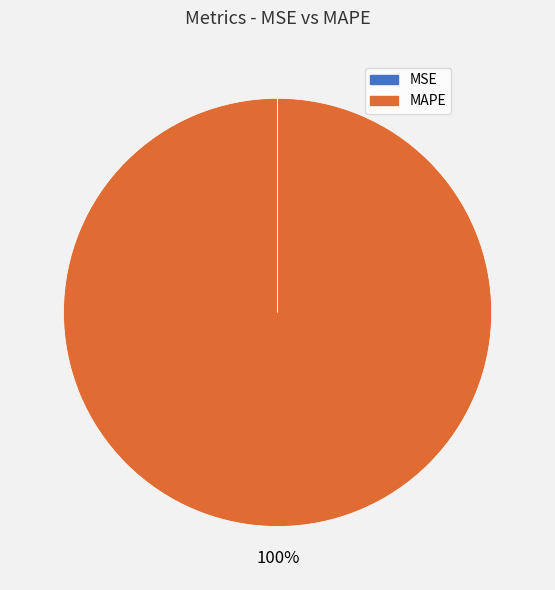

Which category accounts for the majority?

MAPE